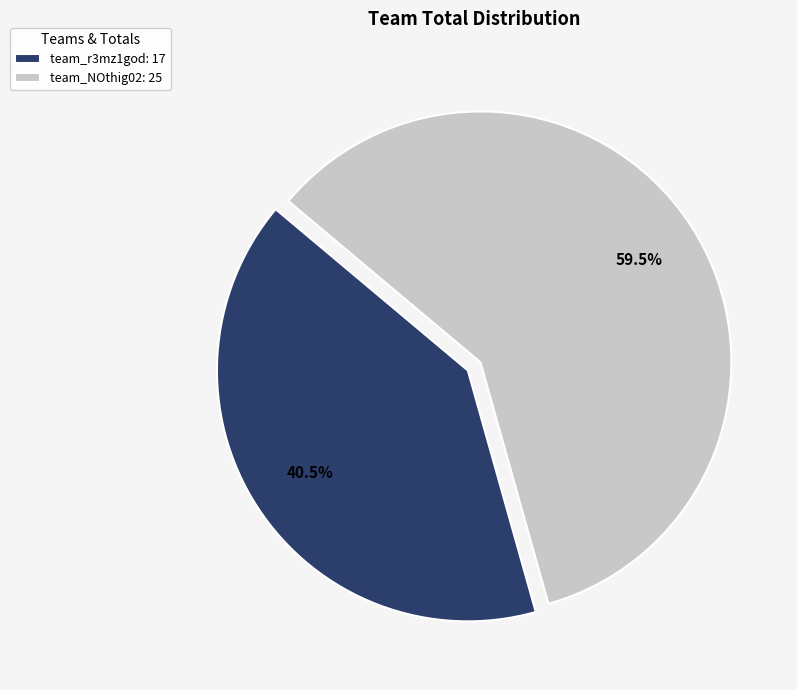

Does any single category account for the majority?

Yes